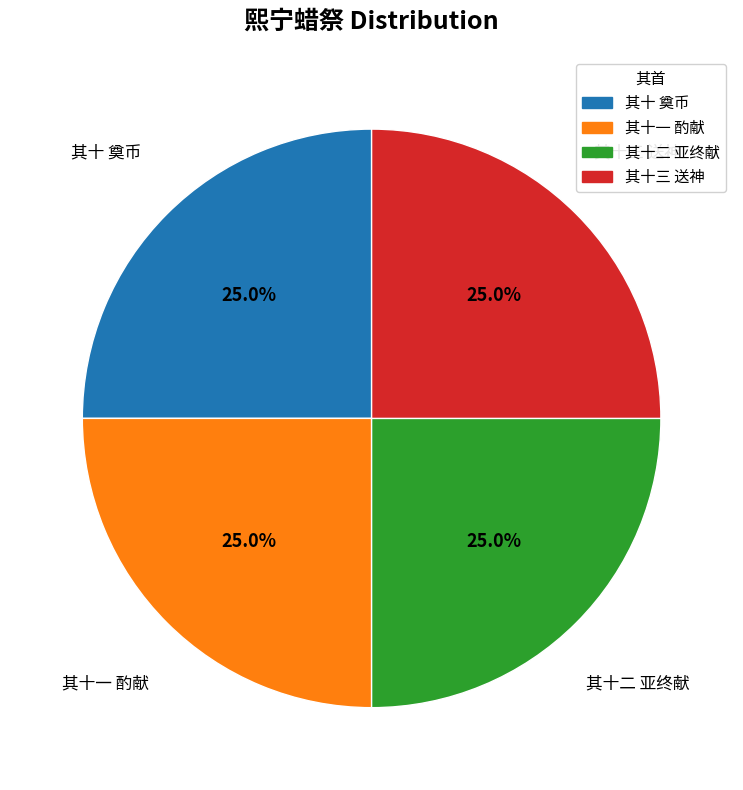

Does any single category account for the majority?

No